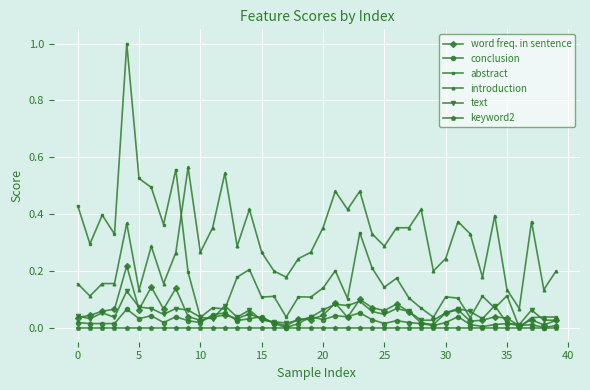

What is the highest value of the abstract series?

1.0